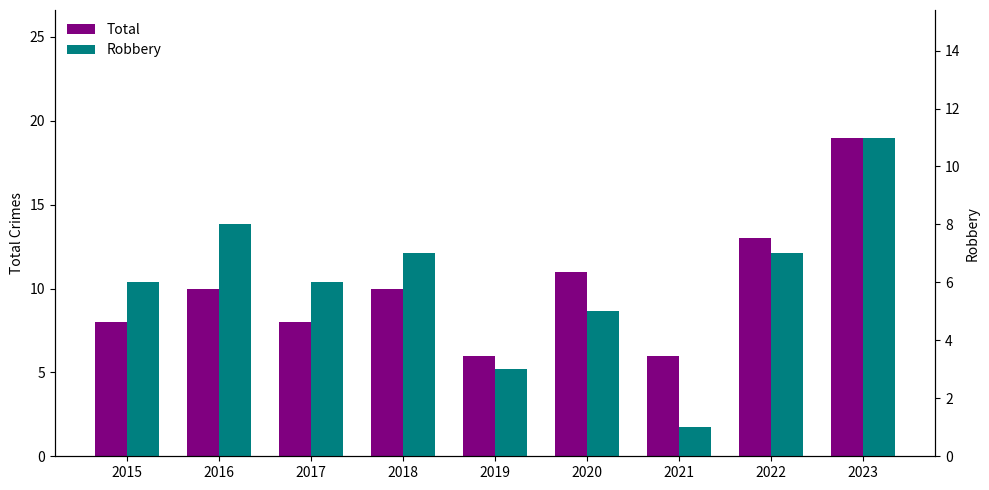

Which category has the lowest value in the Total series?

2019